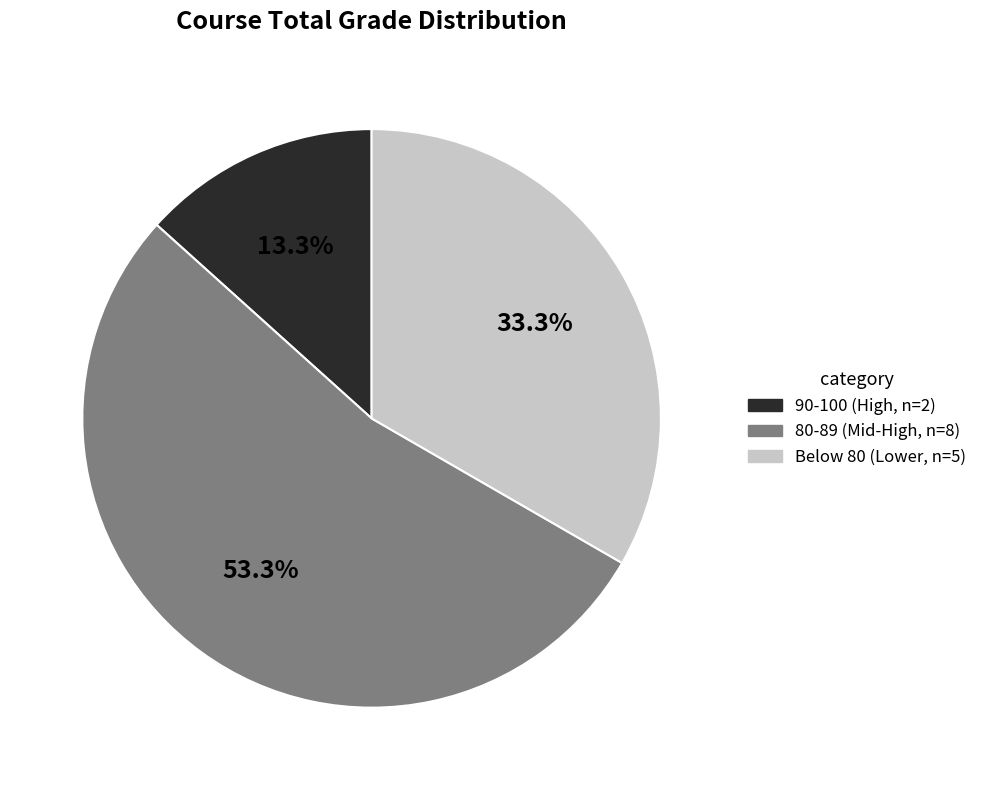

Do Below 80 (Lower, n=5) and 80-89 (Mid-High, n=8) together represent more than half of the pie?

Yes